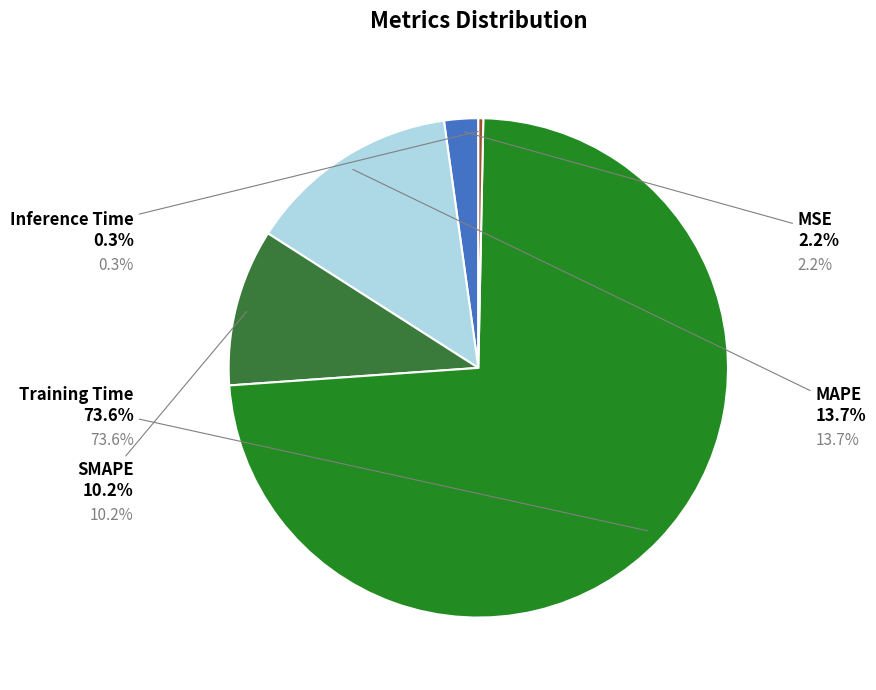

The SMAPE slice represents 1% of the pie. True or false?

False